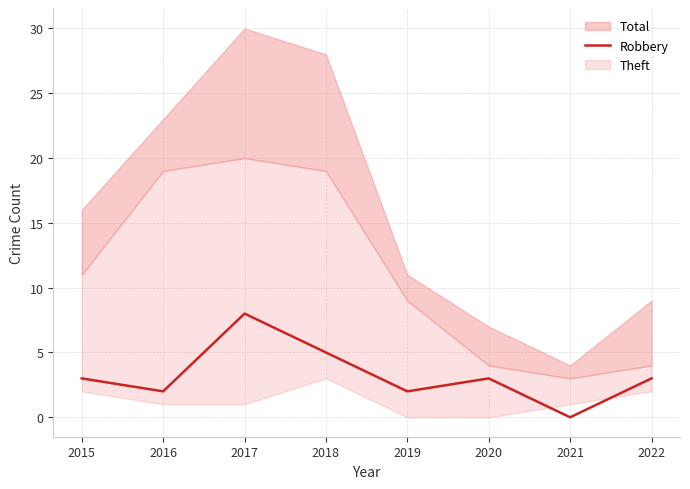

What is the average value?

3